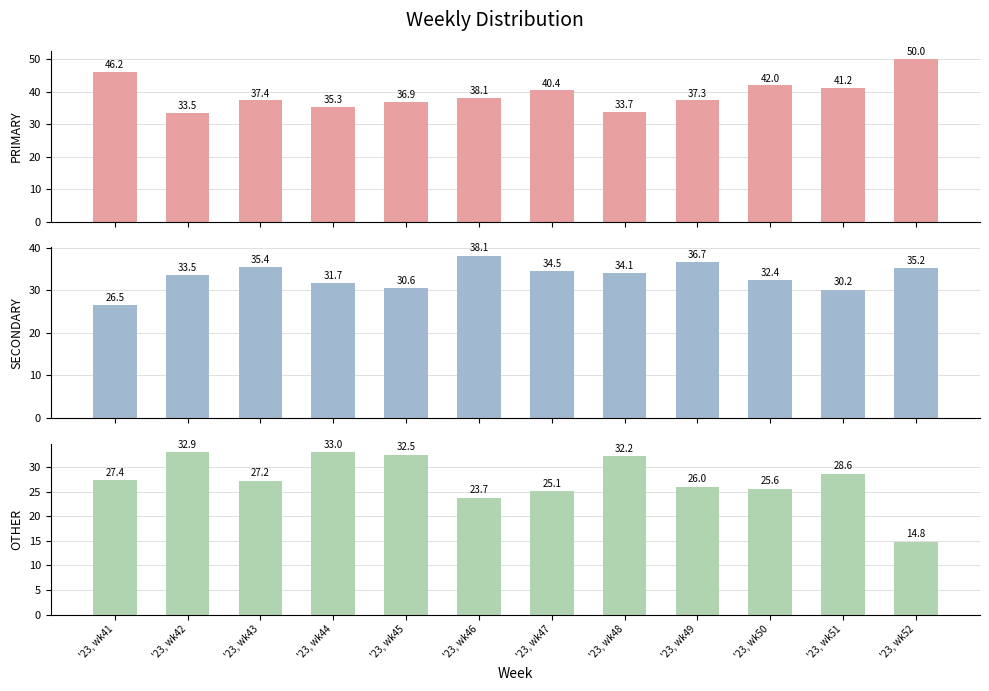

Reading left to right, extract all data points from this chart.

PRIMARY: 46.2	33.5	37.4	35.3	36.9	38.1	40.4	33.7	37.3	42.0	41.2	50.0
SECONDARY: 26.5	33.5	35.4	31.7	30.6	38.1	34.5	34.1	36.7	32.4	30.2	35.2
OTHER: 27.4	32.9	27.2	33.0	32.5	23.7	25.1	32.2	26.0	25.6	28.6	14.8